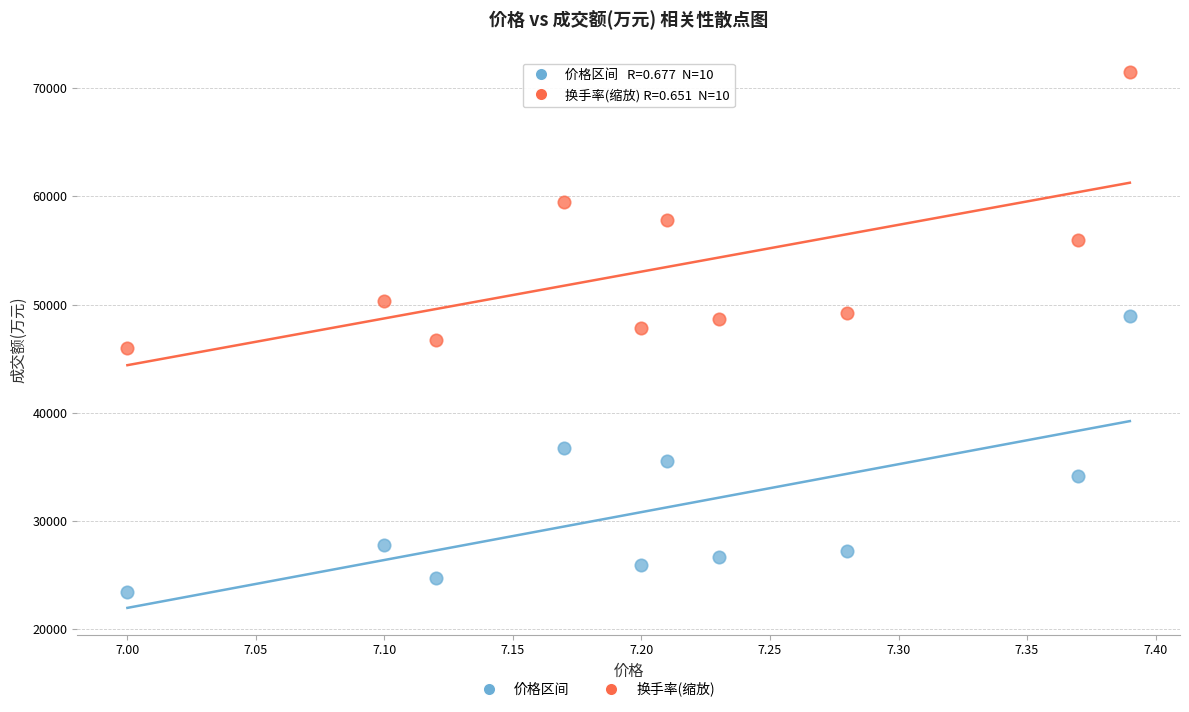

Which series contains the lowest Y value?

价格区间